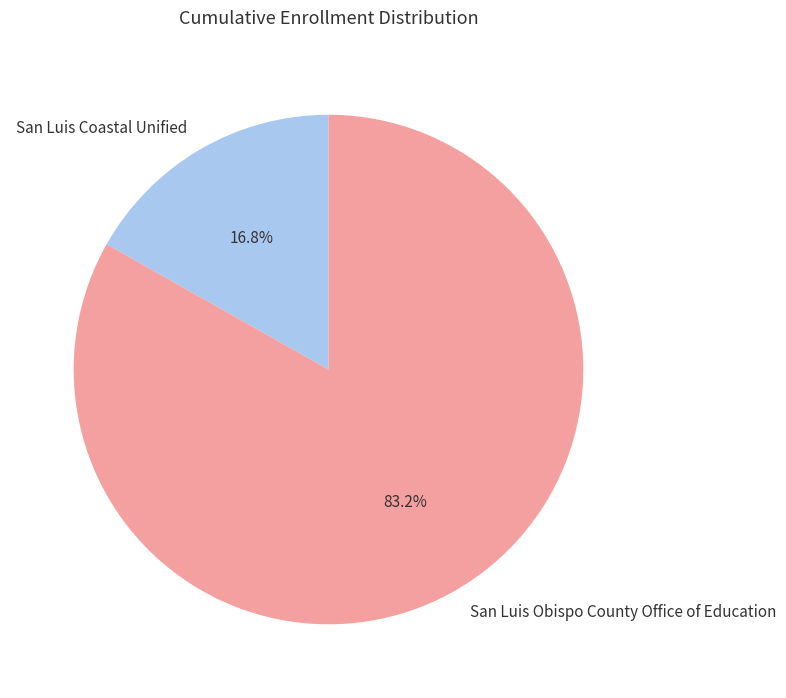

To the nearest percent, what percentage of the pie is San Luis Coastal Unified?

17%